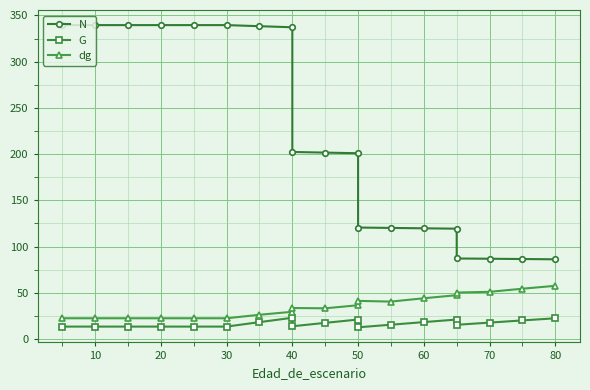

What is the difference between the maximum and second lowest values in the N series?

253.0